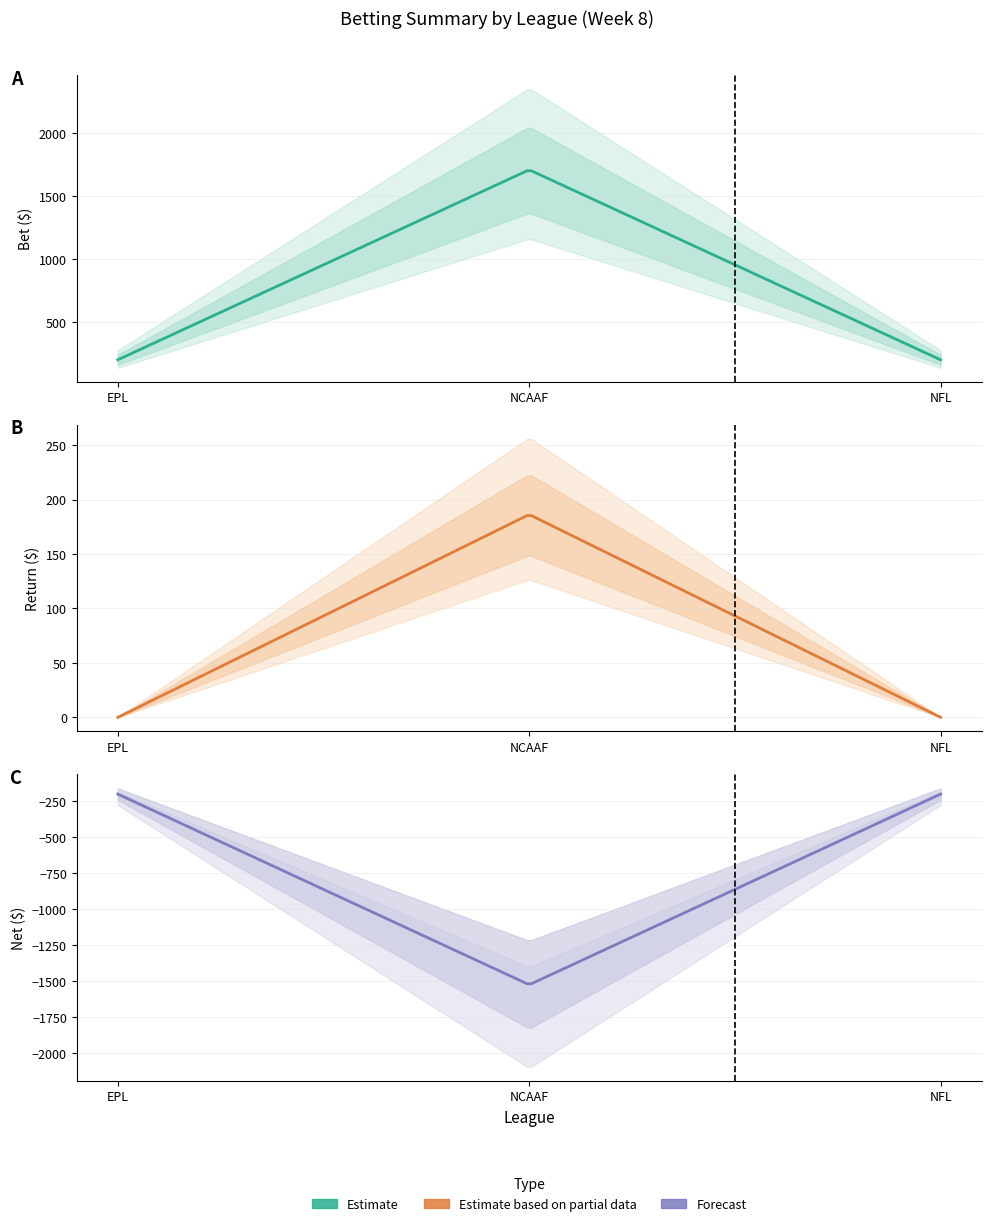

Between NCAAF and EPL, which is larger?

NCAAF